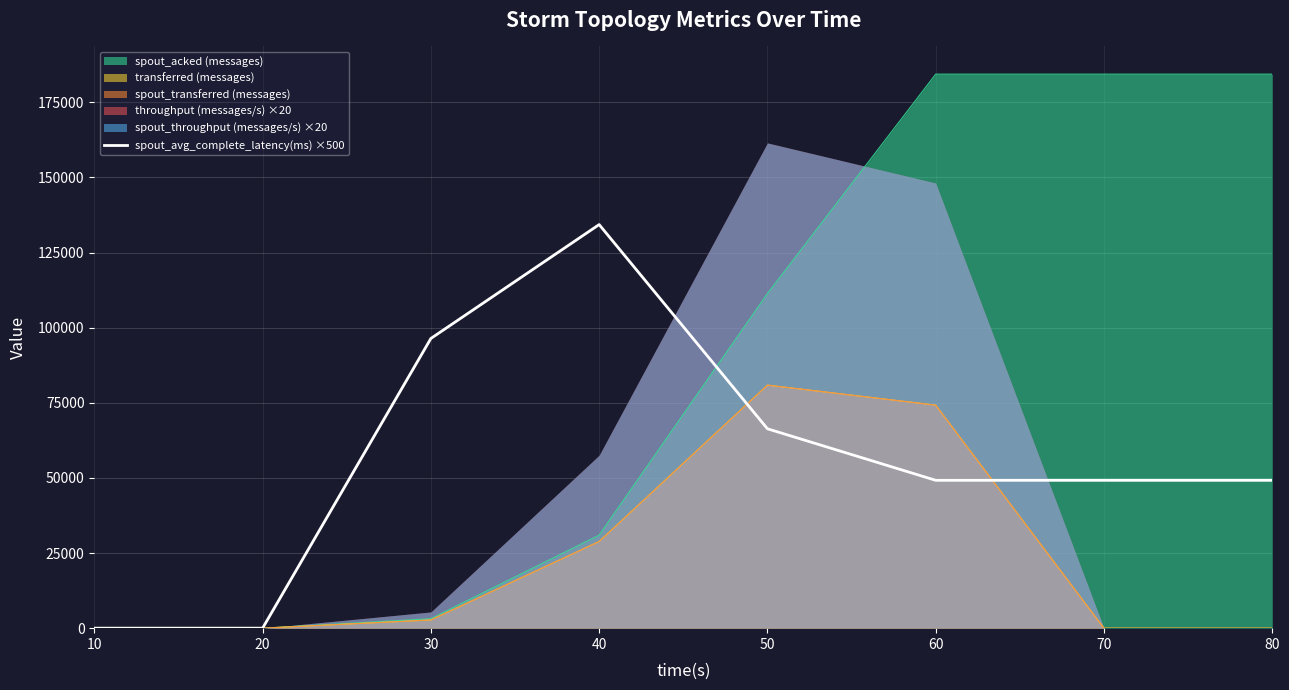

List the labels in order of value, largest first.

40, 30, 50, 60, 70, 80, 10, 20